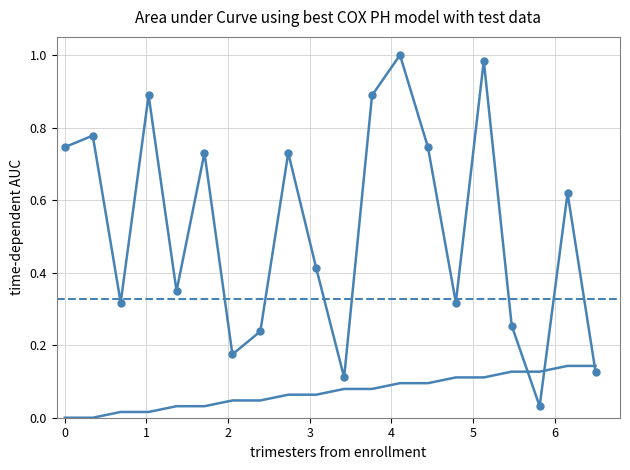

Reading left to right, what are all the values shown in this chart?

source_state: 0.0	0.0	0.0	0.0	0.0	0.0	0.0	0.0	0.1	0.1	0.1	0.1	0.1	0.1	0.1	0.1	0.1	0.1	0.1	0.1
destination_state: 0.7	0.8	0.3	0.9	0.3	0.7	0.2	0.2	0.7	0.4	0.1	0.9	1.0	0.7	0.3	1.0	0.3	0.0	0.6	0.1